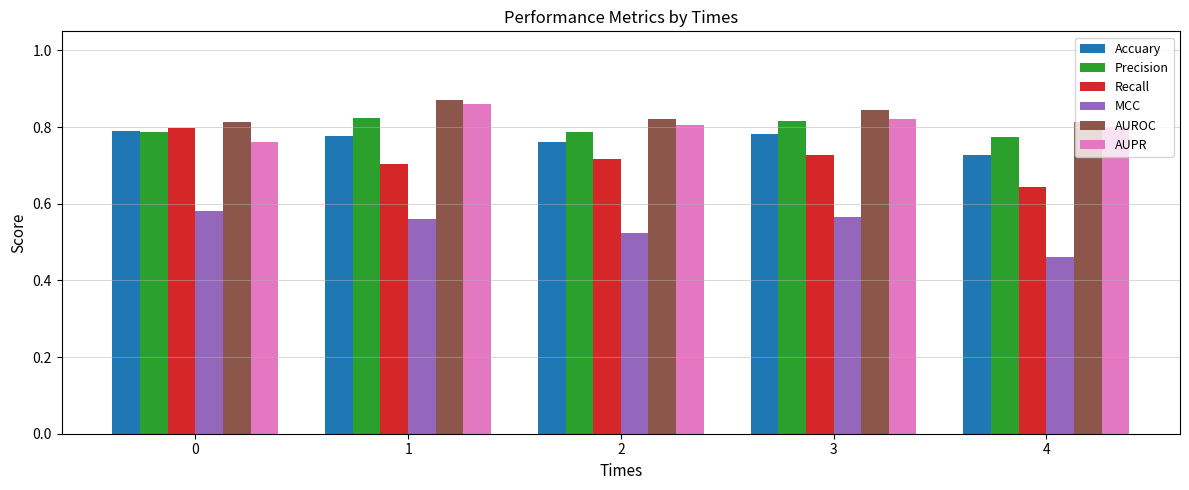

What is the sum of the AUPR values at 3 and 2?

1.6